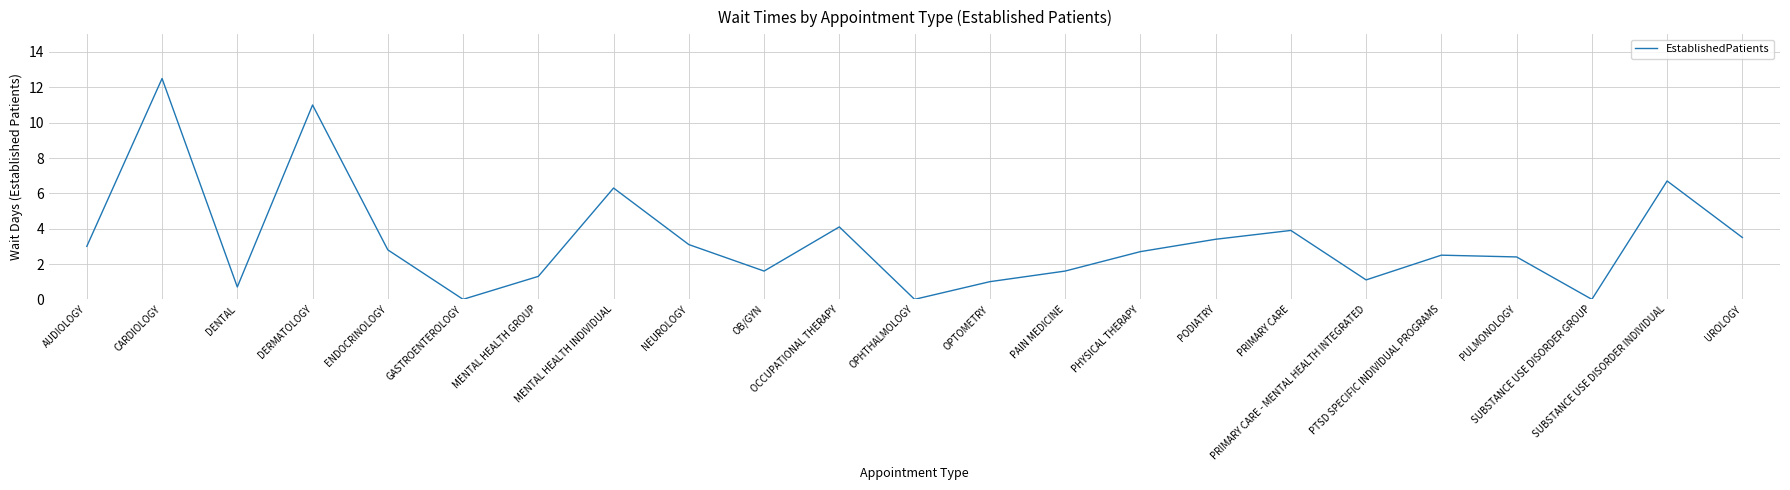

Where is the data nearest to the value 6?

MENTAL HEALTH INDIVIDUAL